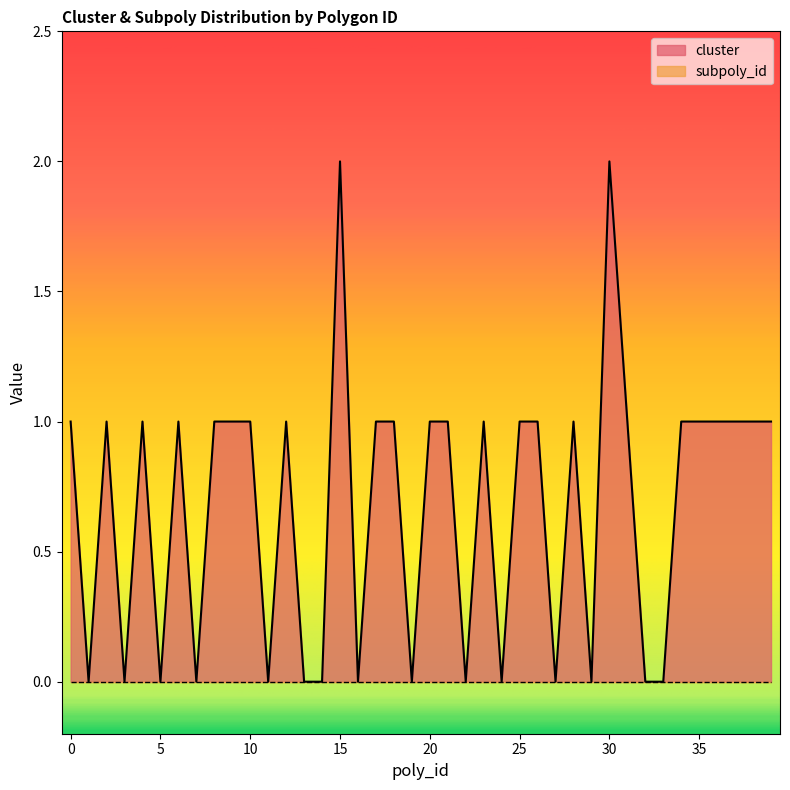

Which category has the highest value across all series?

15